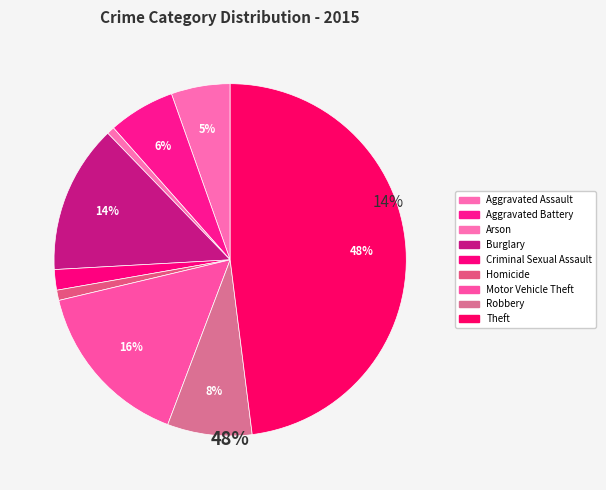

Does Arson represent more than half of the total?

No